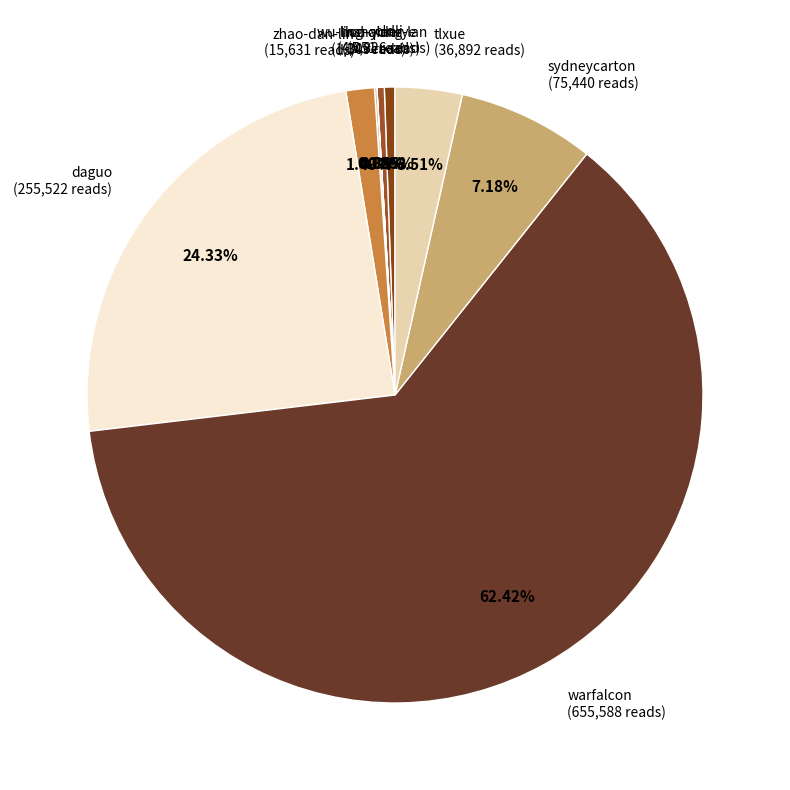

Which slice represents more than half of the pie?

warfalcon